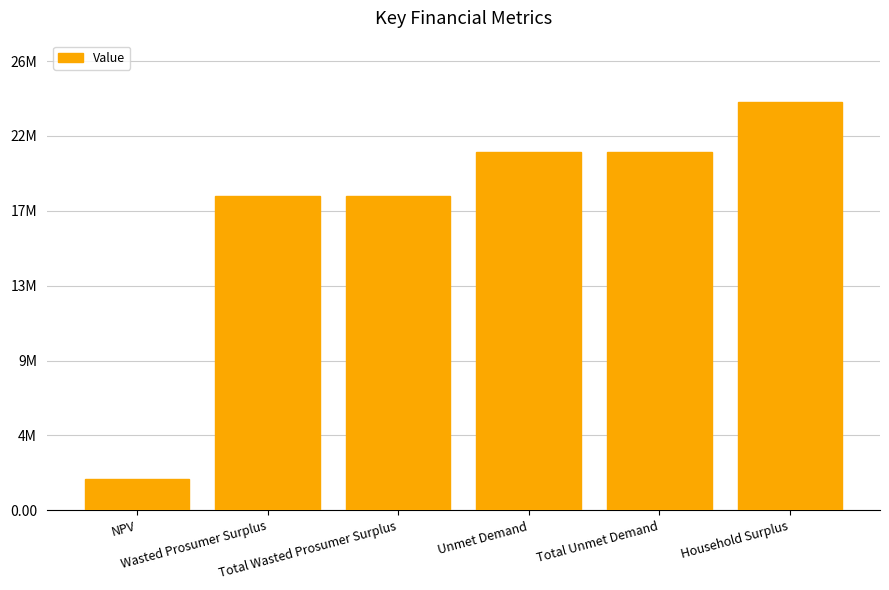

Are the bars horizontal?

No